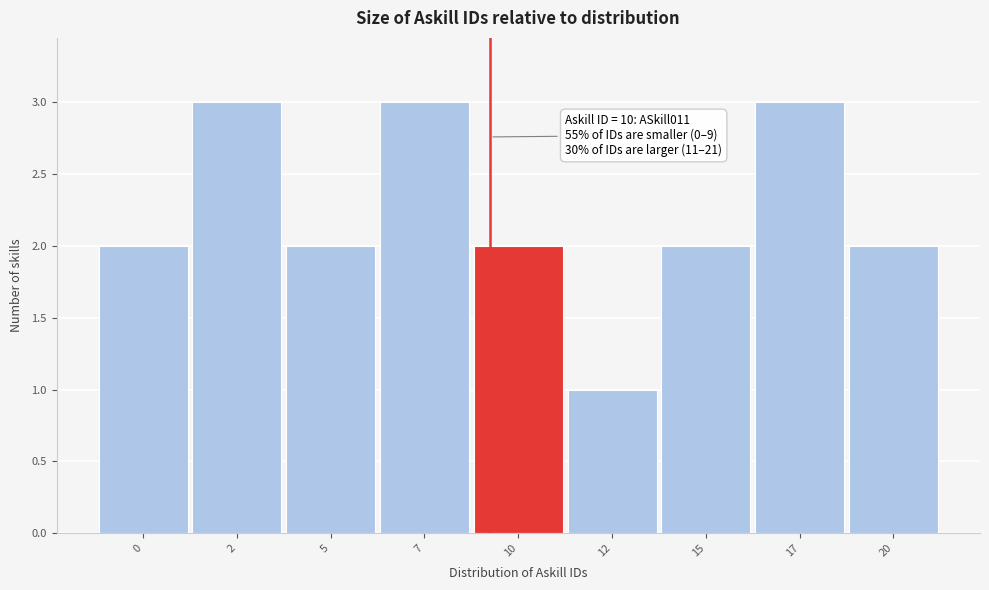

Reading left to right, extract all data points from this chart.

0=2	2=3	5=2	7=3	10=2	12=1	15=2	17=3	20=2